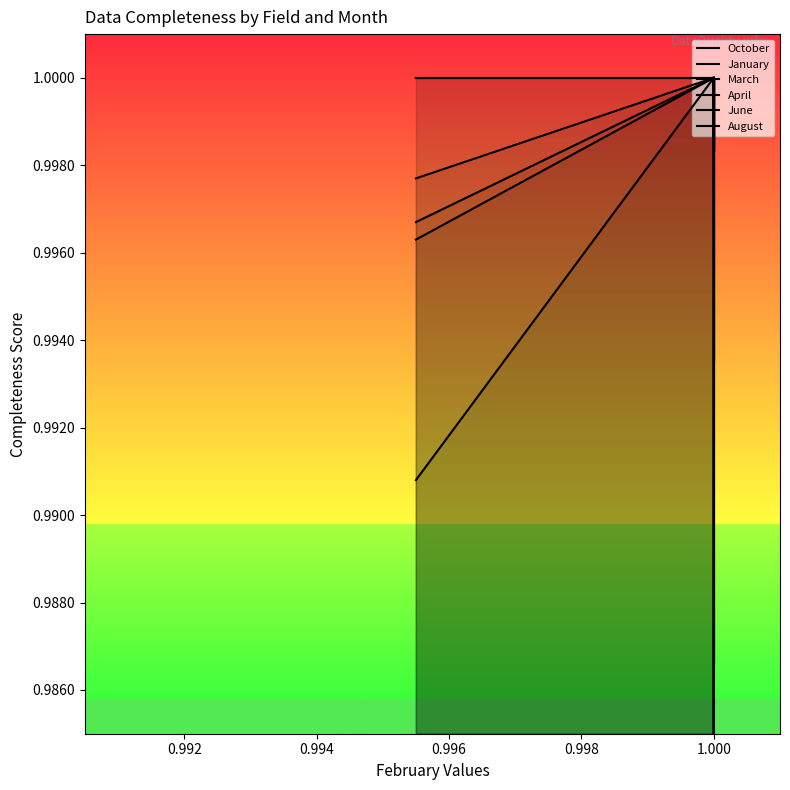

Which series ends up on top after the final intersection of March and October?

March